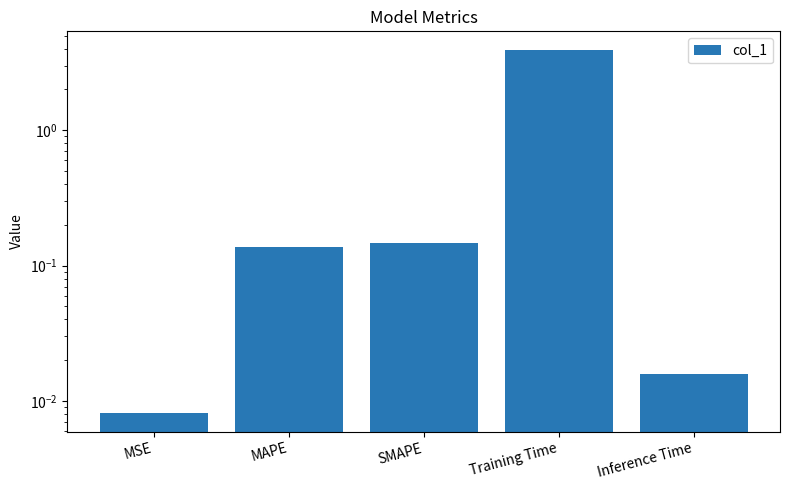

True or false: the data shows 0.2 at MAPE.

False